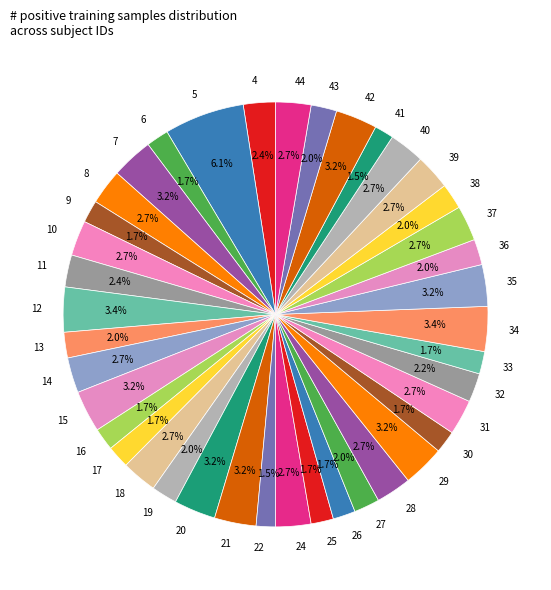

To the nearest percent, what portion does 30 represent?

2%